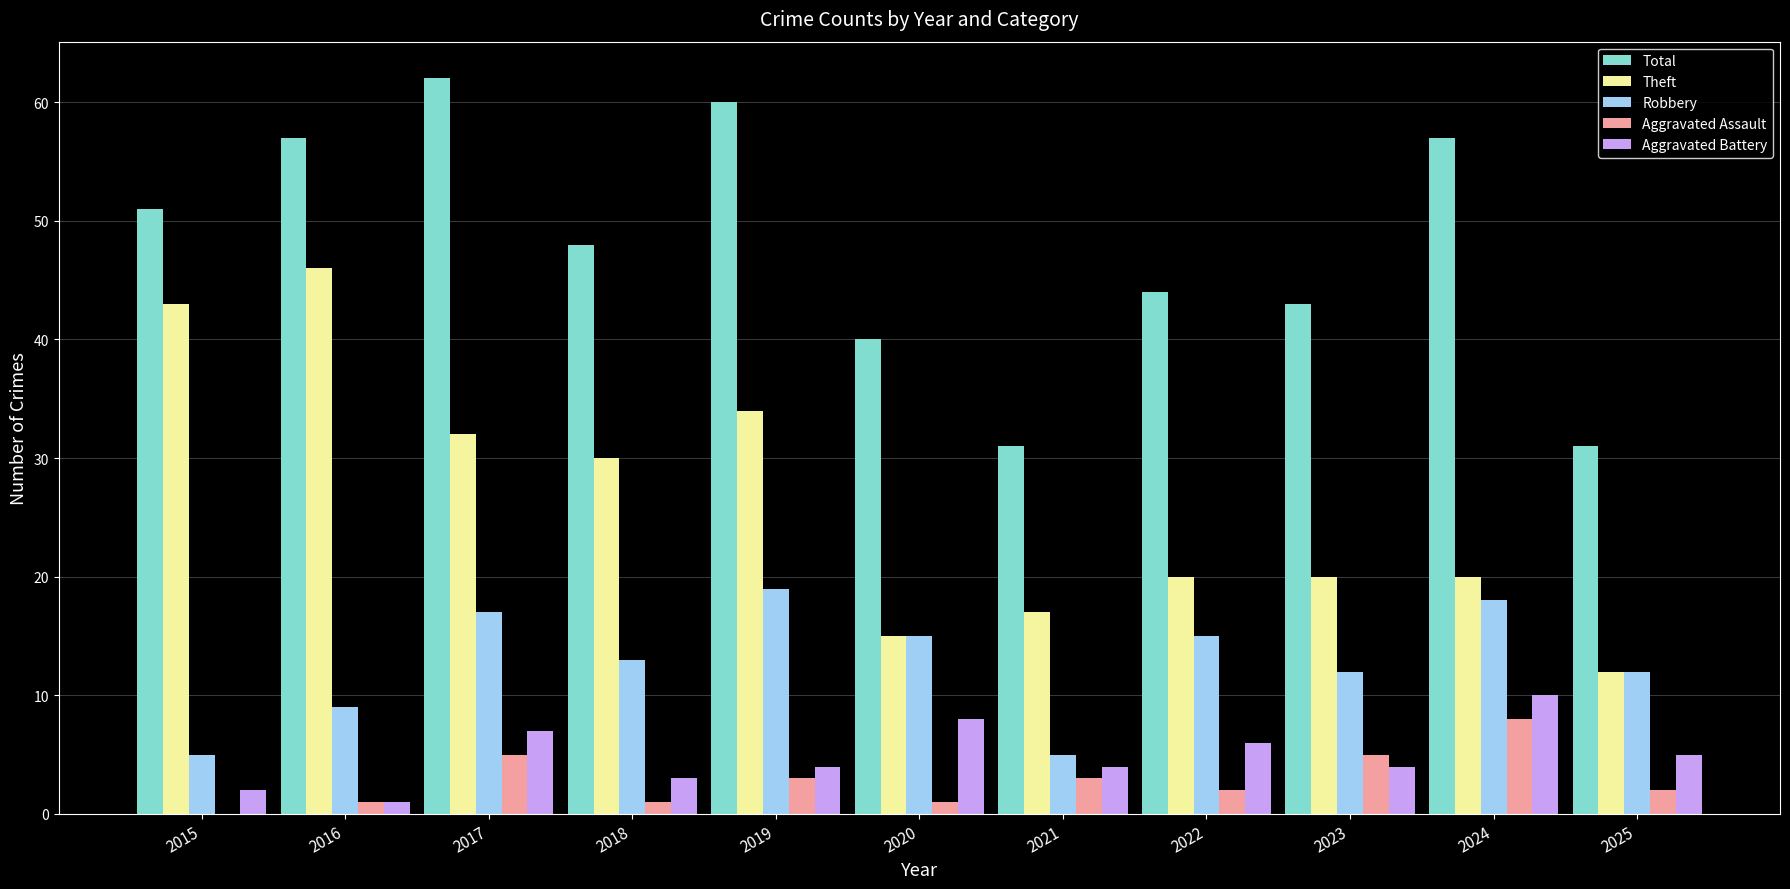

Reading right to left, extract all data points from this chart.

Total: 2025=31	2024=57	2023=43	2022=44	2021=31	2020=40	2019=60	2018=48	2017=62	2016=57	2015=51
Theft: 2025=12	2024=20	2023=20	2022=20	2021=17	2020=15	2019=34	2018=30	2017=32	2016=46	2015=43
Robbery: 2025=12	2024=18	2023=12	2022=15	2021=5	2020=15	2019=19	2018=13	2017=17	2016=9	2015=5
Aggravated Assault: 2025=2	2024=8	2023=5	2022=2	2021=3	2020=1	2019=3	2018=1	2017=5	2016=1	2015=0
Aggravated Battery: 2025=5	2024=10	2023=4	2022=6	2021=4	2020=8	2019=4	2018=3	2017=7	2016=1	2015=2